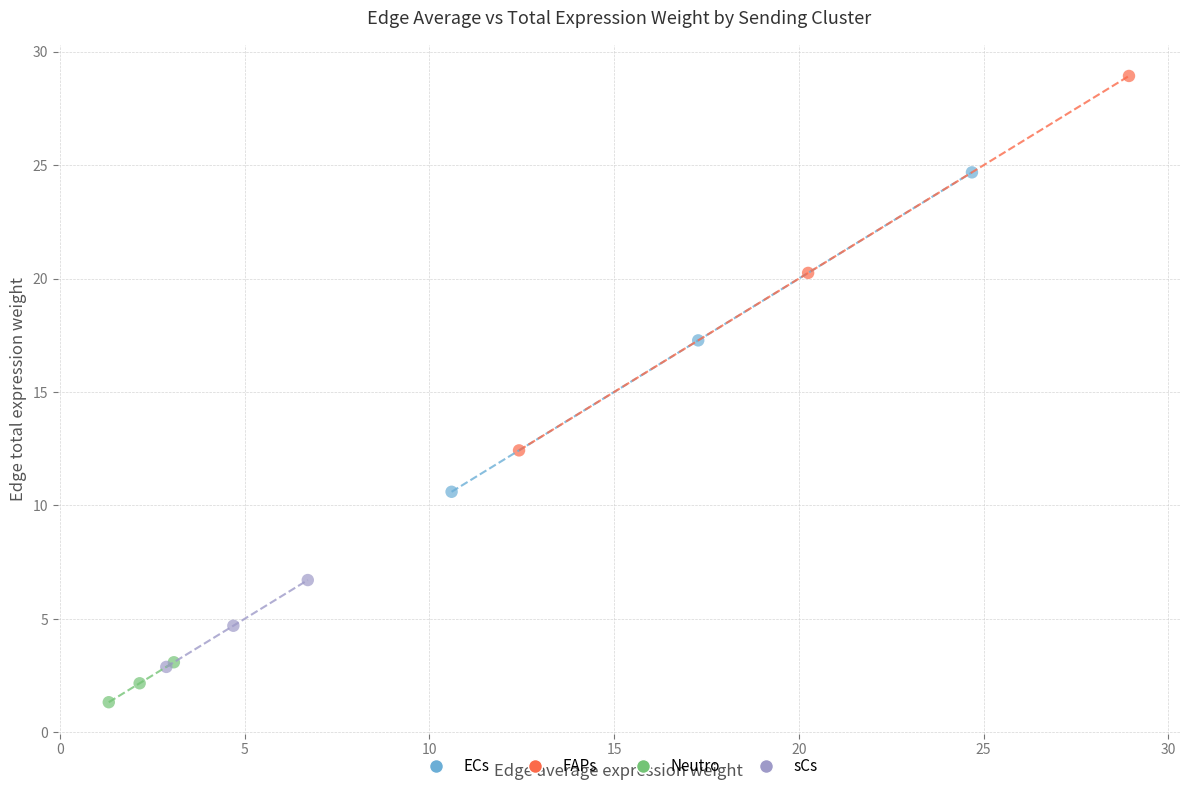

Which series has the widest spread of Y values?

FAPs